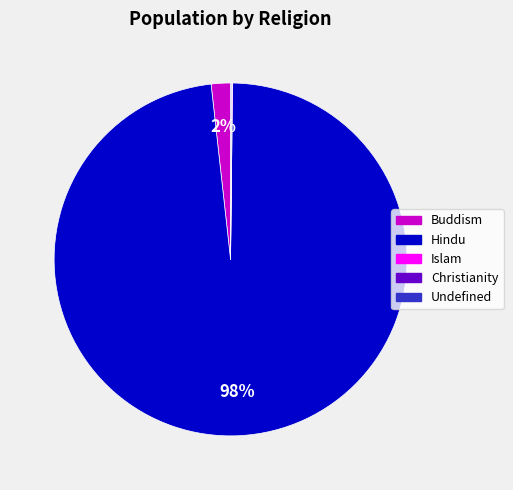

Combined, do Hindu and Buddism account for over 50%?

Yes